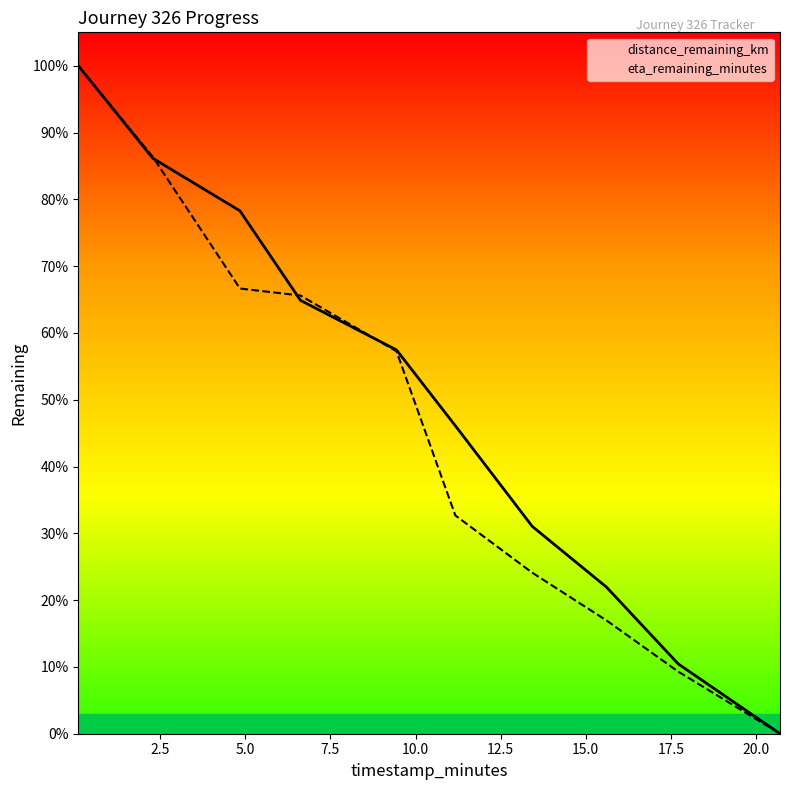

What is the highest value of the distance_remaining_km series?

100.0